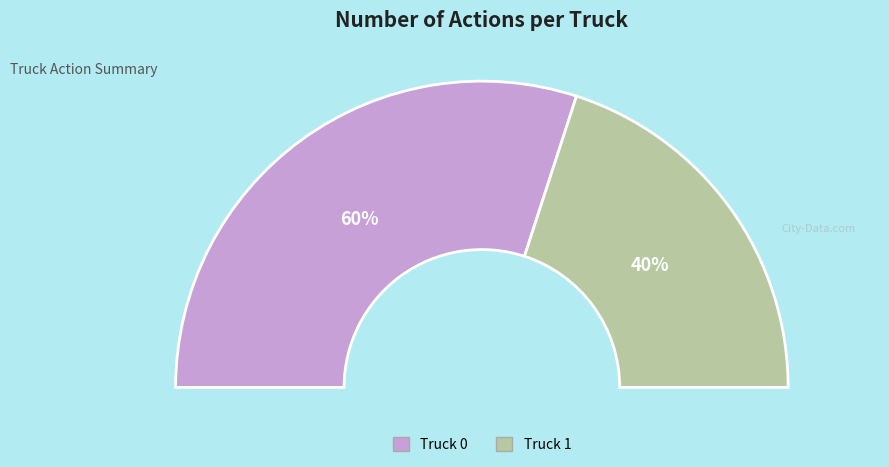

True or false: Truck 1 accounts for 25% of the total.

False